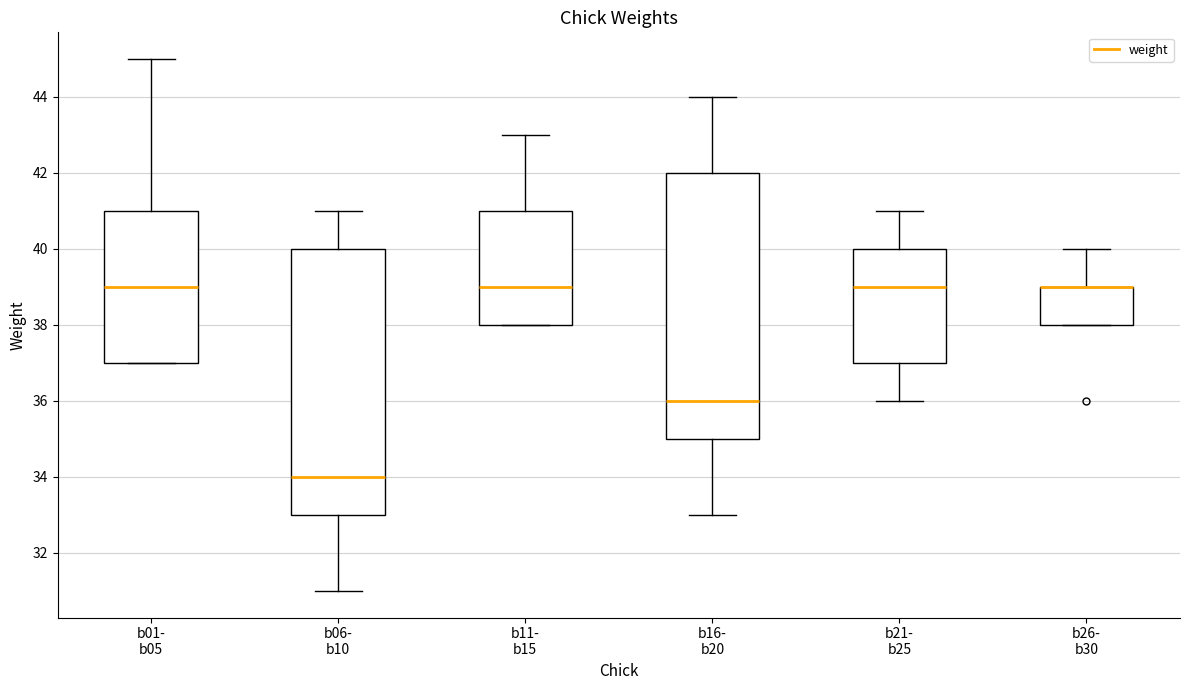

Reading left to right, read every box against the y-axis: the position of its median line, the range the box covers, and the ends of its whiskers. The values are not printed on the chart, so give them approximately, as read against the axis.

b01- b05: median 39, box 37 to 41, whiskers 37 to 45
b06- b10: median 34, box 33 to 40, whiskers 31 to 41
b11- b15: median 39, box 38 to 41, whiskers 38 to 43
b16- b20: median 36, box 35 to 42, whiskers 33 to 44
b21- b25: median 39, box 37 to 40, whiskers 36 to 41
b26- b30: median 39 (drawn on the box's upper edge), box 38 to 39, whiskers 38 to 40